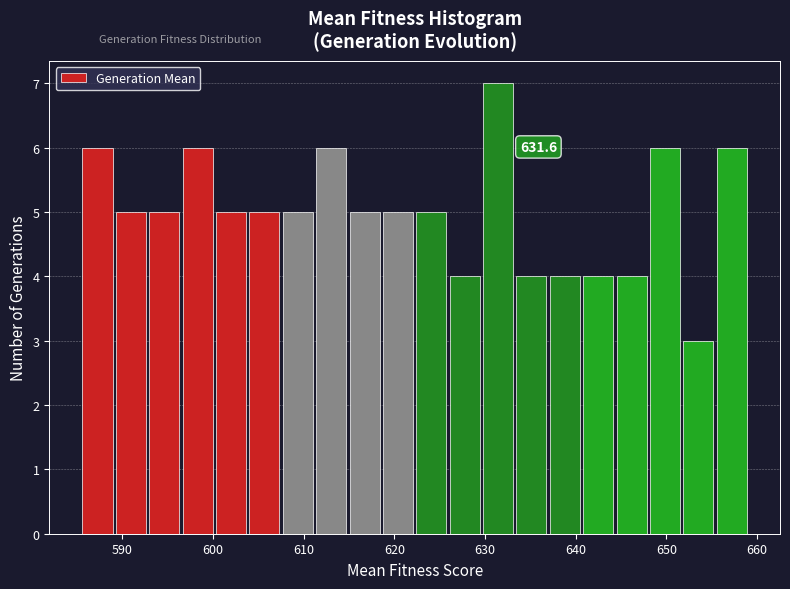

Read against the x-axis, roughly where is the centre of the tallest bar?

631